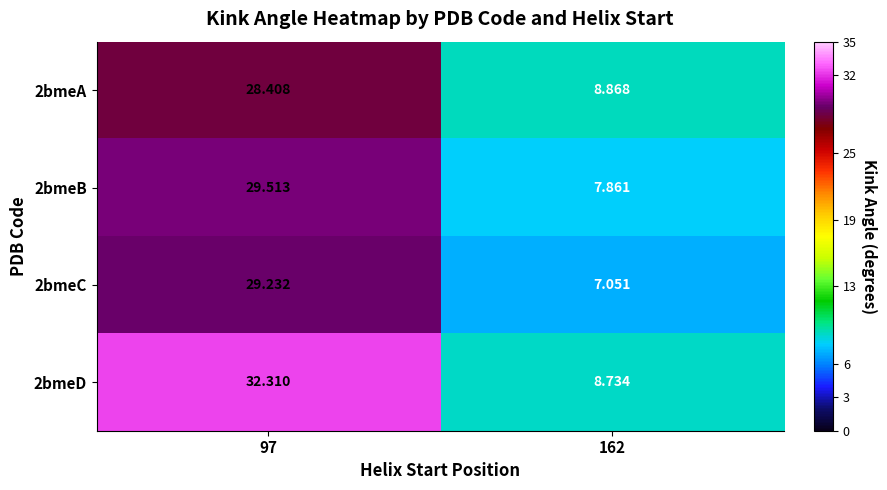

Rank the series by their maximum value, from lowest to highest.

2bmeA, 2bmeC, 2bmeB, 2bmeD